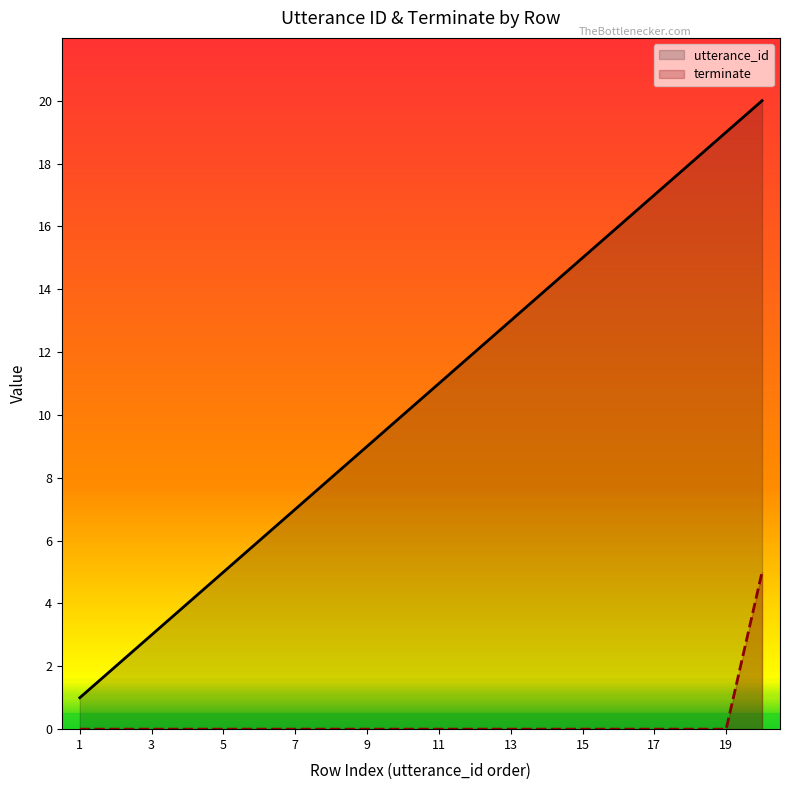

True or false: terminate and utterance_id intersect in this chart.

False